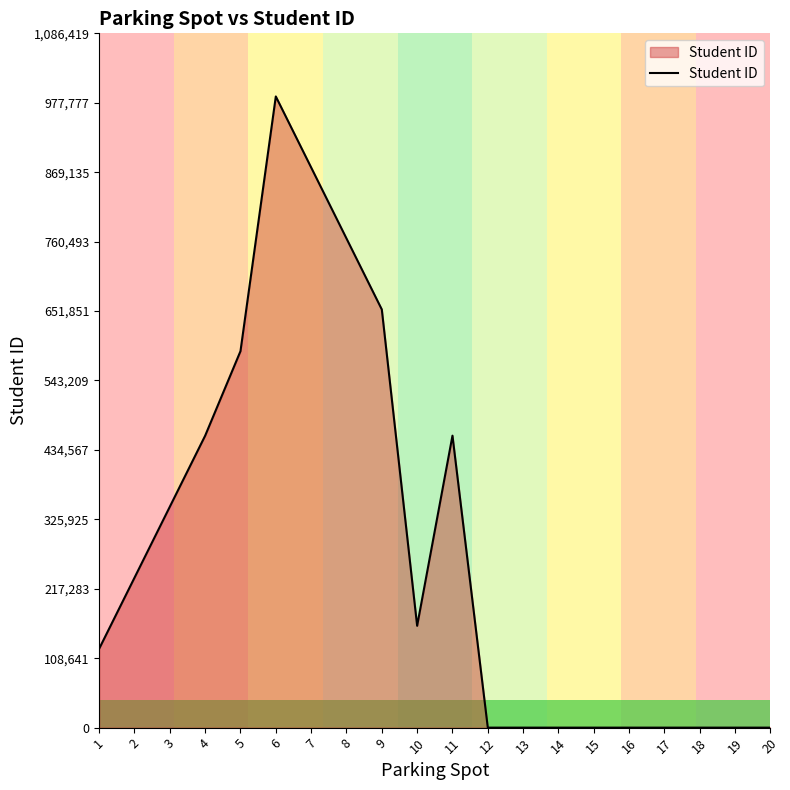

Which label corresponds to the largest value in the chart?

6